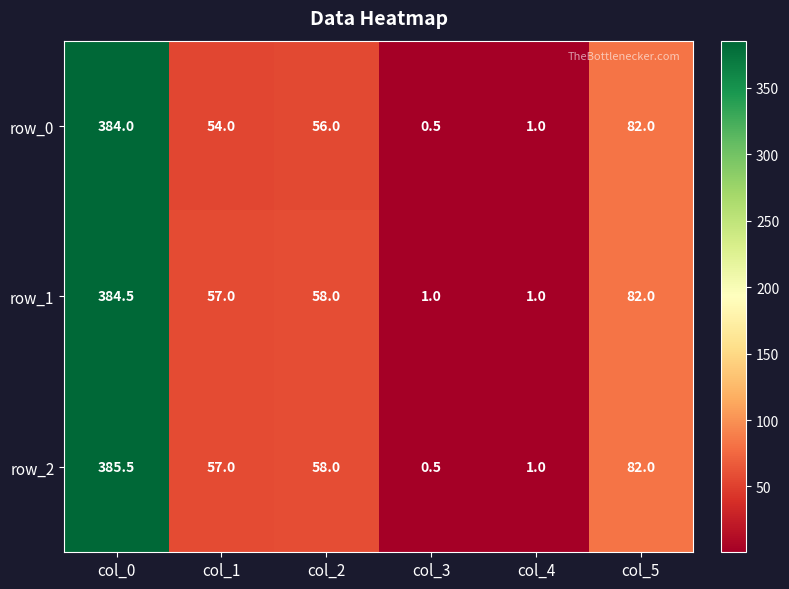

Reading left to right, what are all the values shown in this chart?

row_0: 384.0	54.0	56.0	0.5	1.0	82.0
row_1: 384.5	57.0	58.0	1.0	1.0	82.0
row_2: 385.5	57.0	58.0	0.5	1.0	82.0